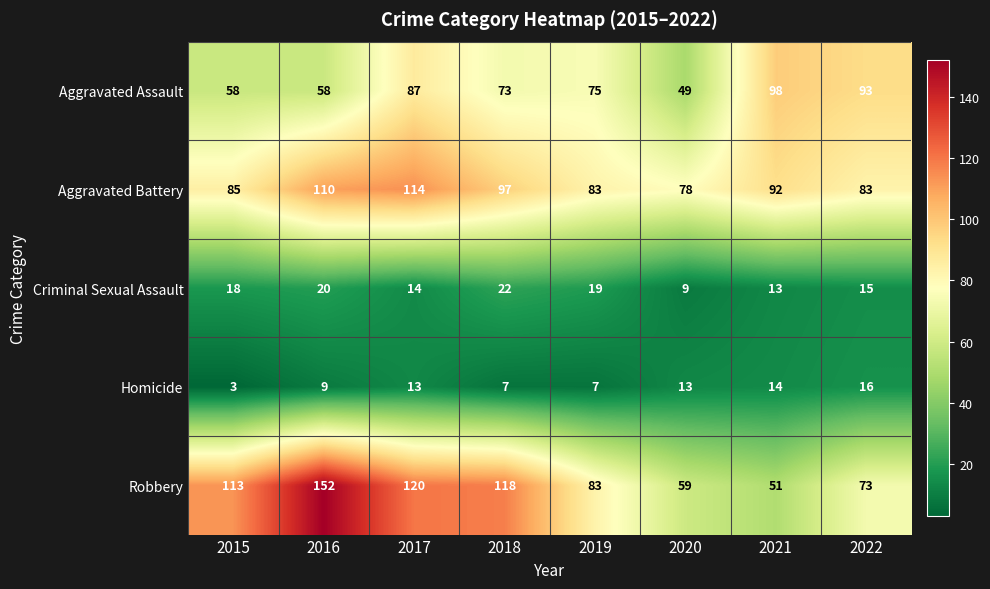

What is the total value across all series at 2016?

349